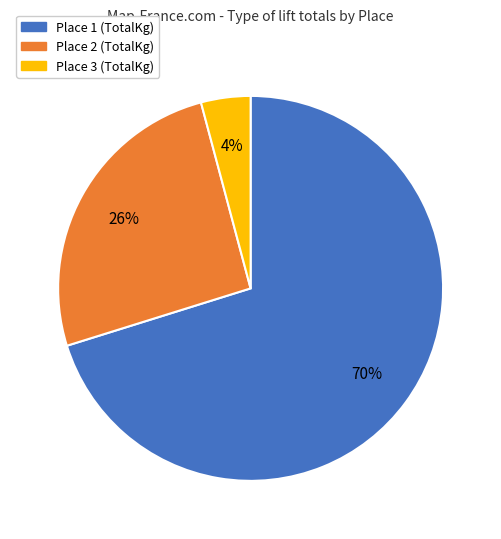

Is there a majority slice in this chart?

Yes